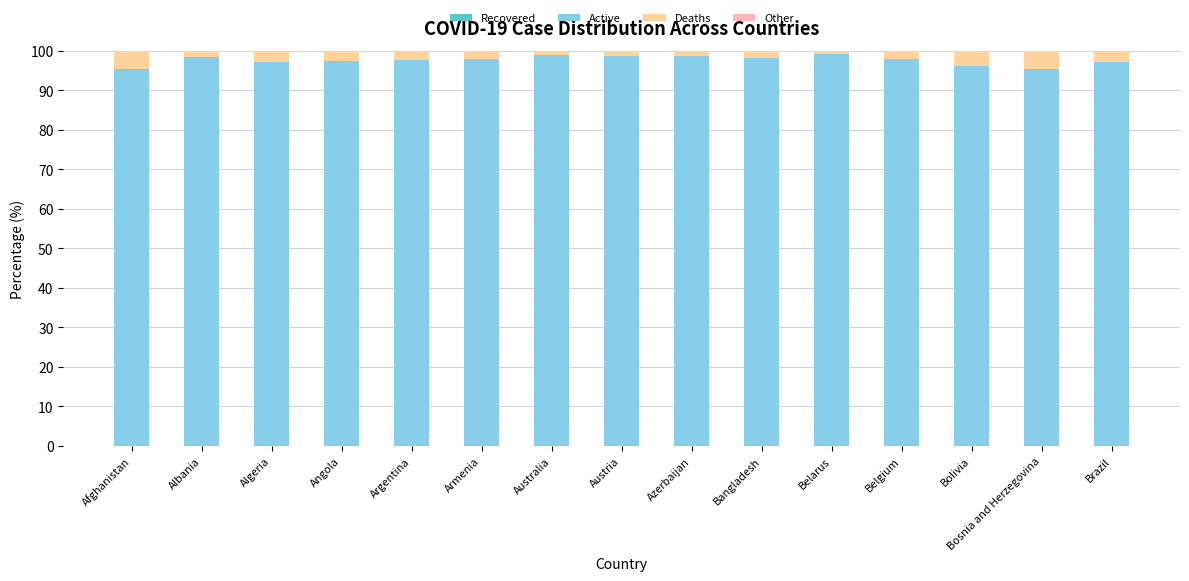

True or false: Active has a value of 97.2 at Brazil.

True